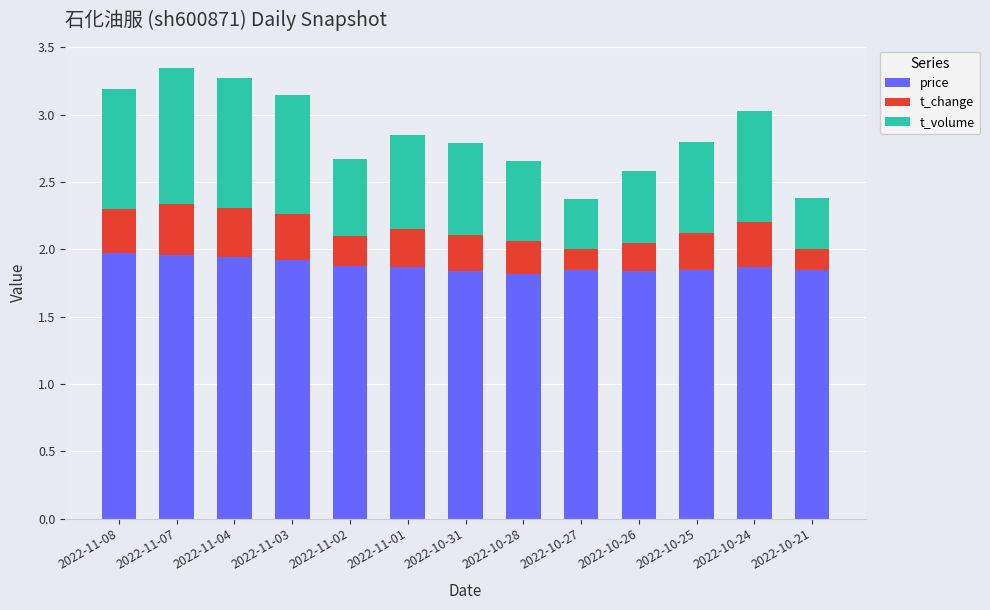

True or false: price has a value of 0.6 at 2022-11-08.

False